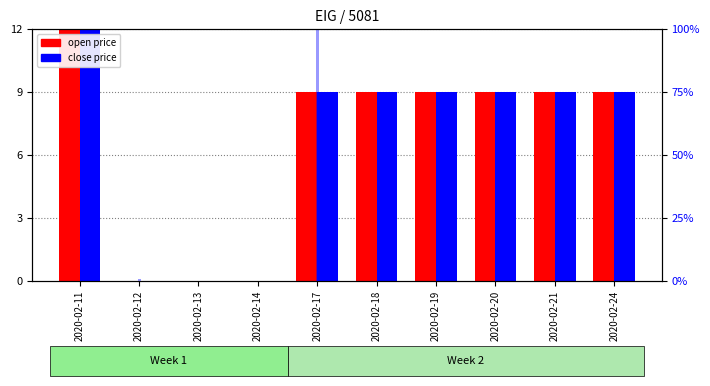

Which series has the largest total across all categories?

vol %